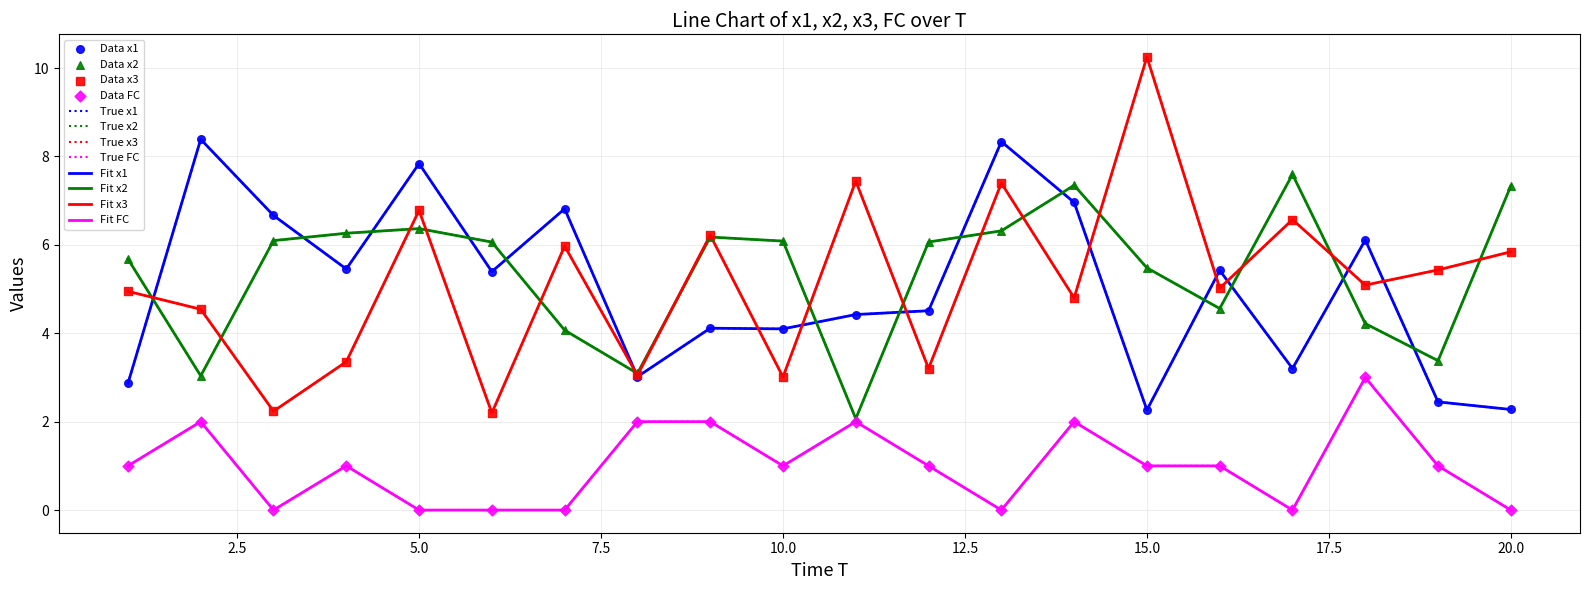

Is this an area chart (filled region under the line)?

No